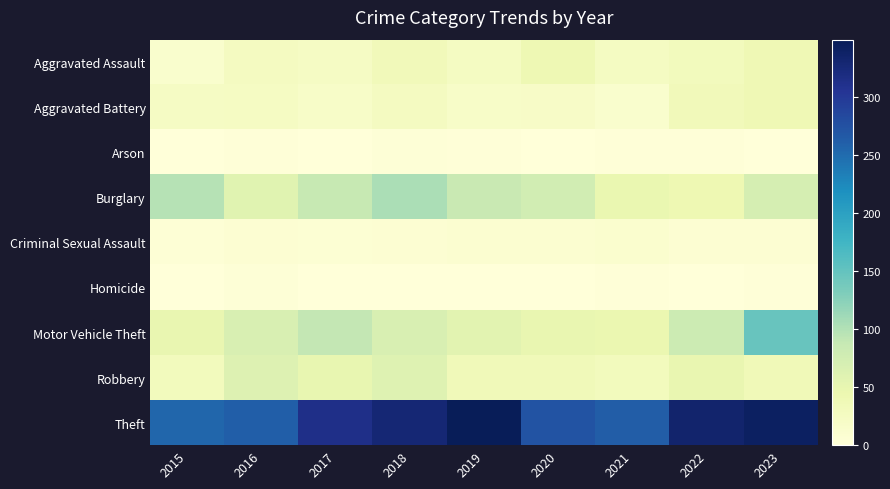

At how many categories does at least one series exceed 124?

9